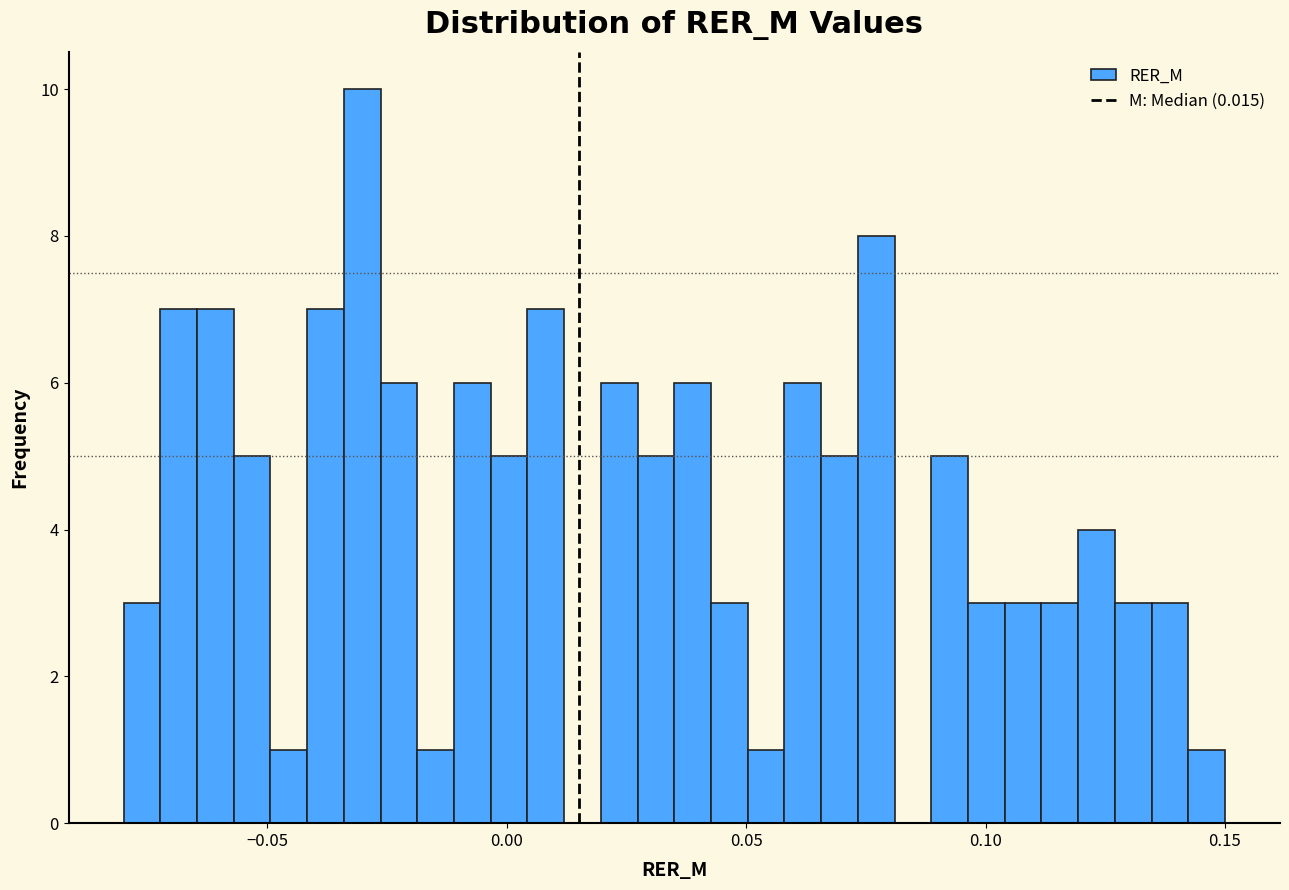

Read against the x-axis, roughly where is the centre of the tallest bar?

-0.030